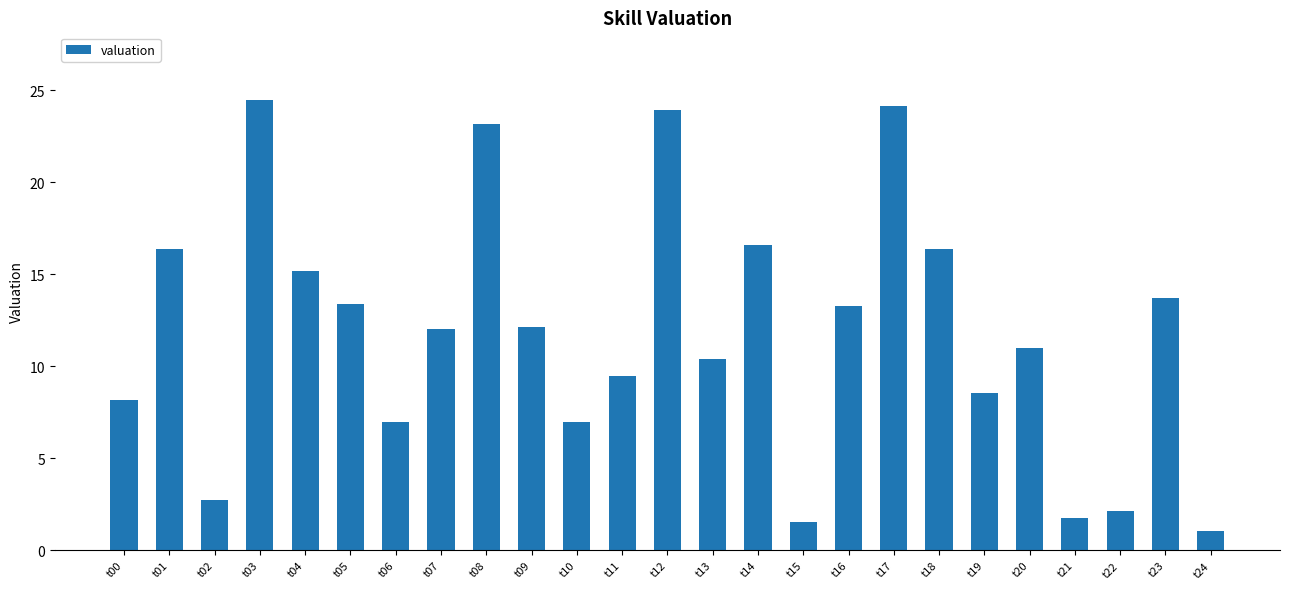

What is the average value?

11.8